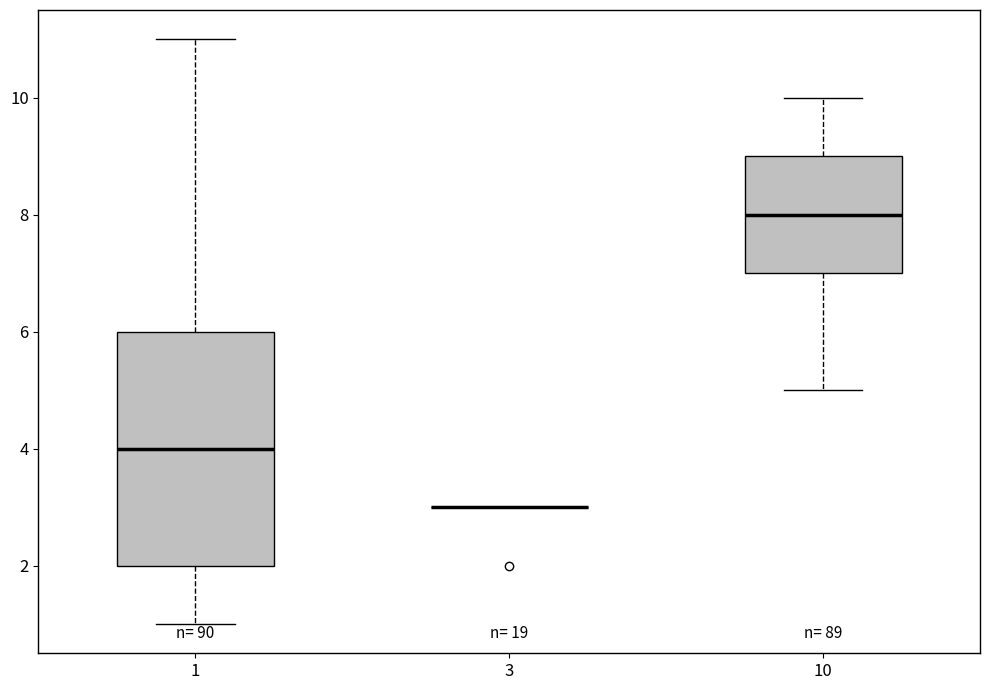

Reading left to right, transcribe this box plot: for each box, give where its median line is, the range the box spans, and where its two whiskers end, as read against the y-axis. The values are not printed on the chart, so give them approximately, as read against the axis.

1: median 4, box 2 to 6, whiskers 1 to 11
3: box collapsed to a line at 3, whiskers 3 to 3
10: median 8, box 7 to 9, whiskers 5 to 10